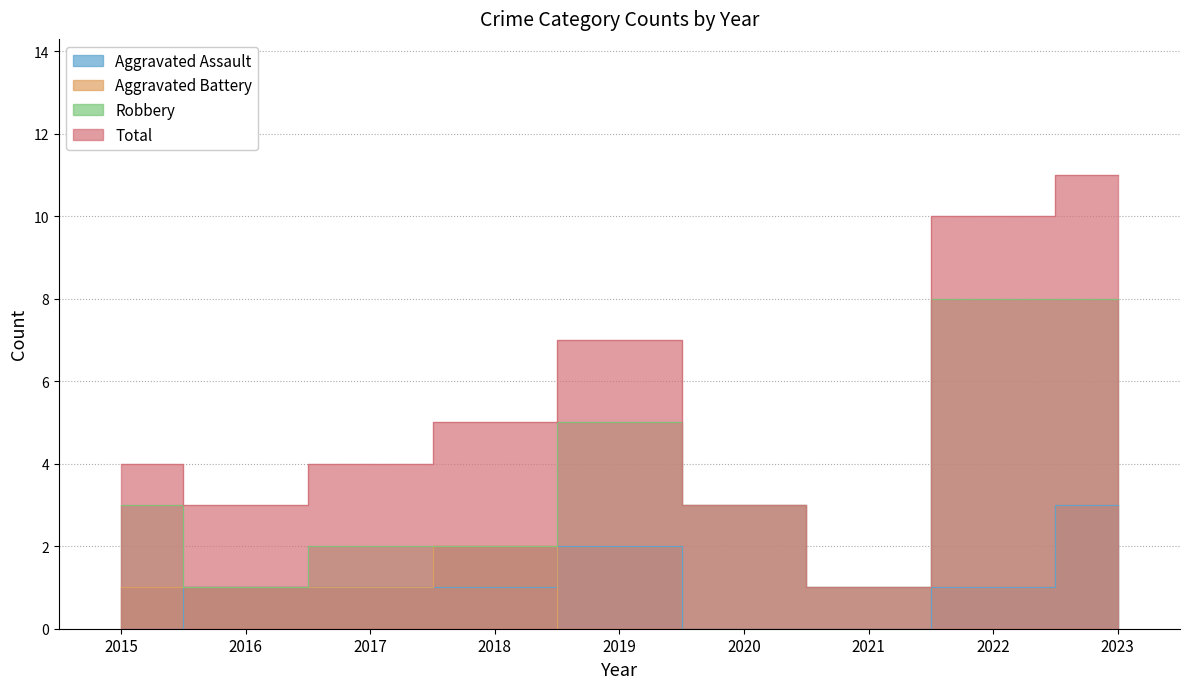

Which category has the highest value across all series?

2023